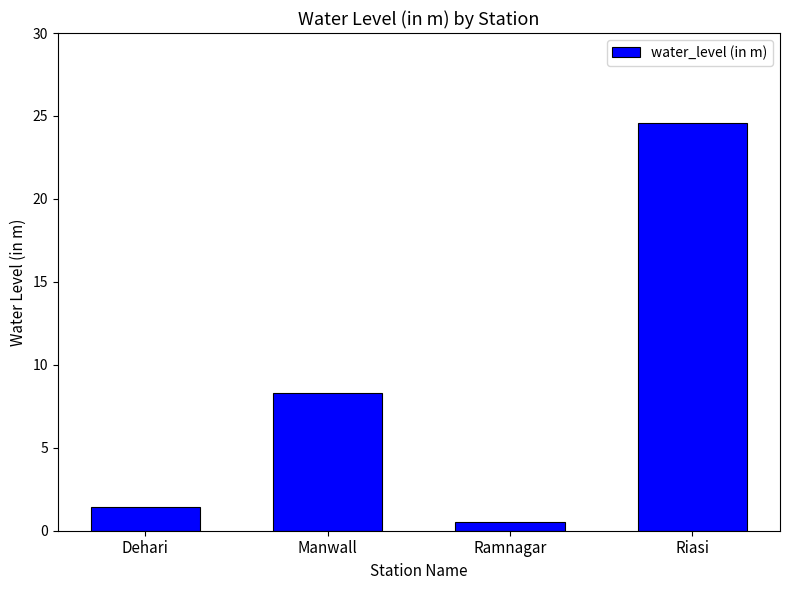

True or false: the data shows 1.8 at Manwall.

False